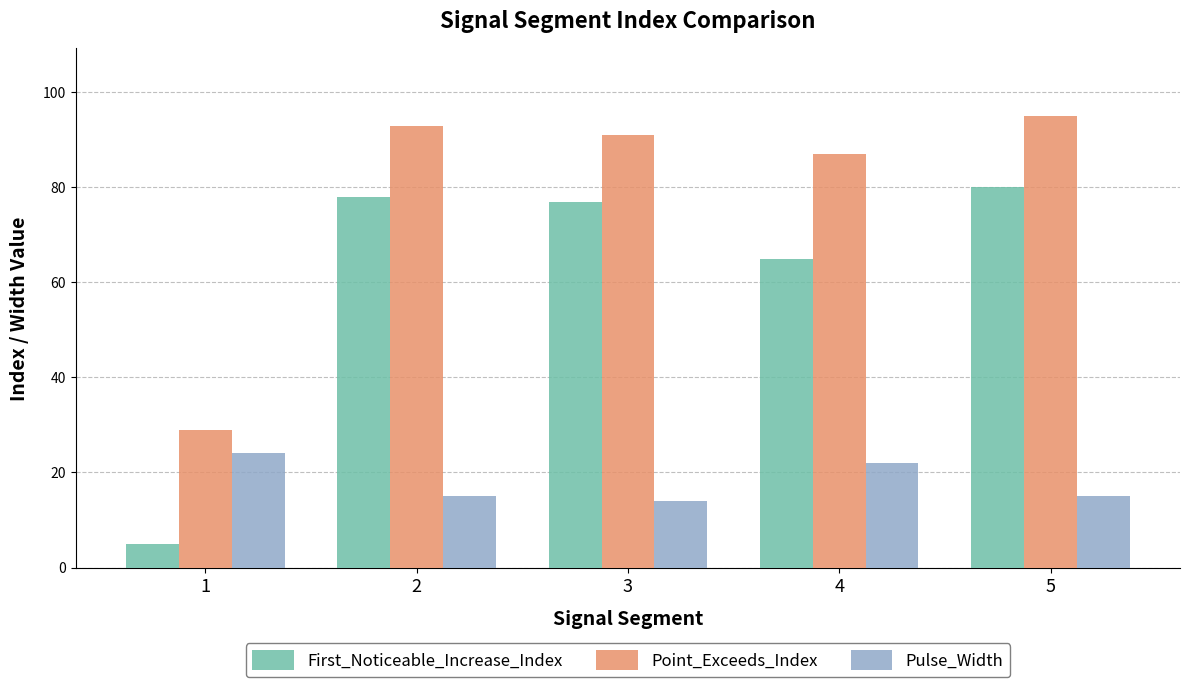

Reading left to right, extract all data points from this chart.

First_Noticeable_Increase_Index: 1=5	2=78	3=77	4=65	5=80
Point_Exceeds_Index: 1=29	2=93	3=91	4=87	5=95
Pulse_Width: 1=24	2=15	3=14	4=22	5=15